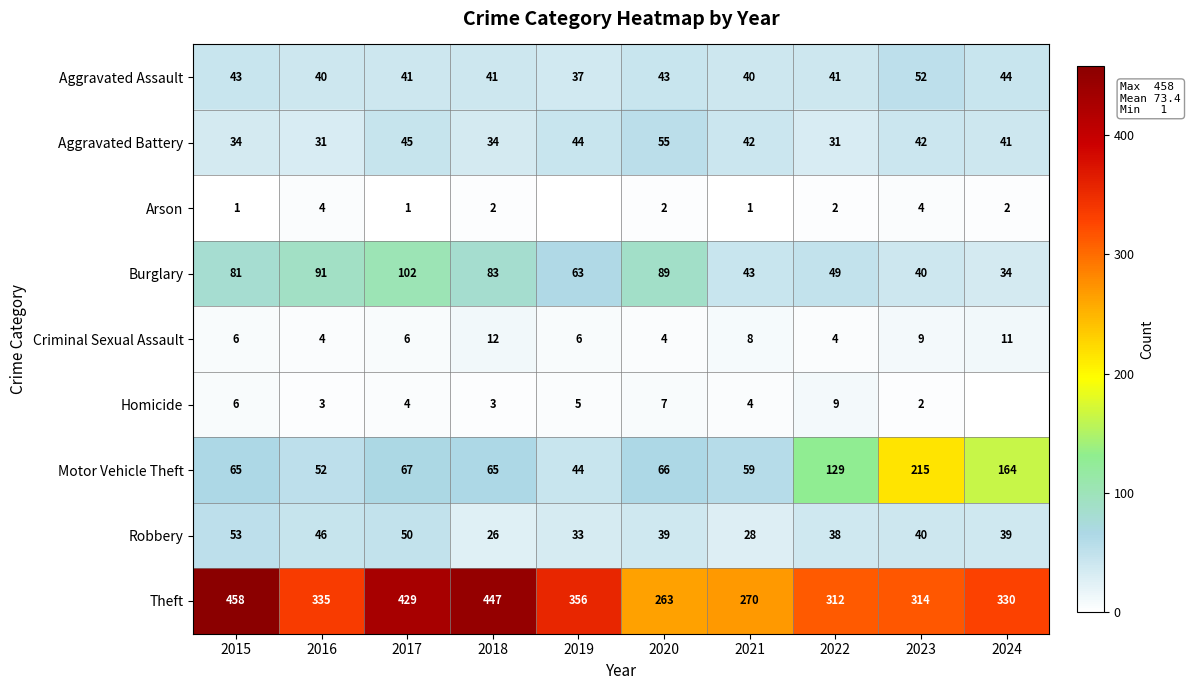

What value does the Motor Vehicle Theft series have at 2020?

66